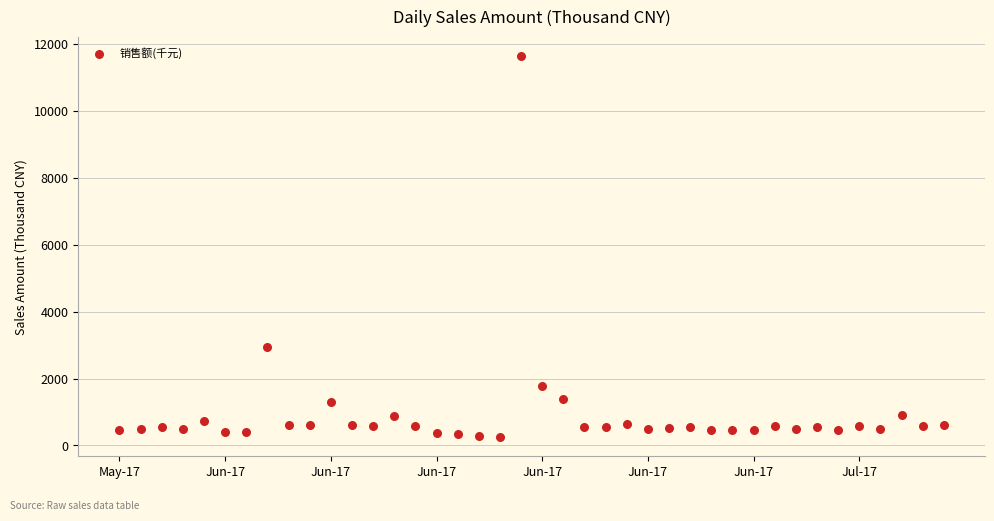

What is the range of Y values (max minus min)?

11400.6